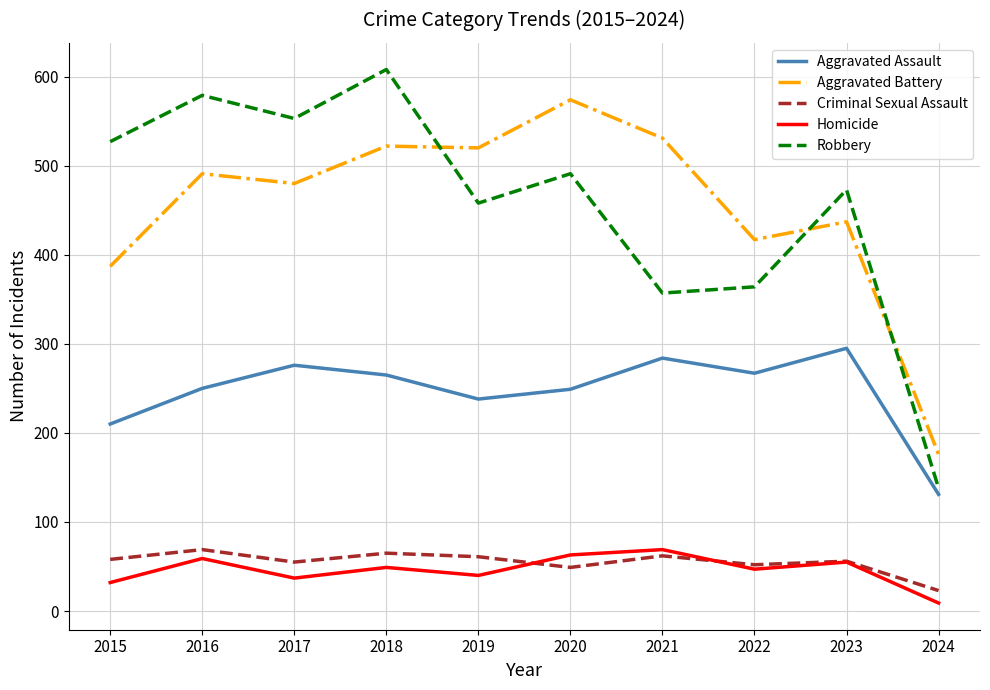

True or false: Homicide and Aggravated Battery intersect in this chart.

False